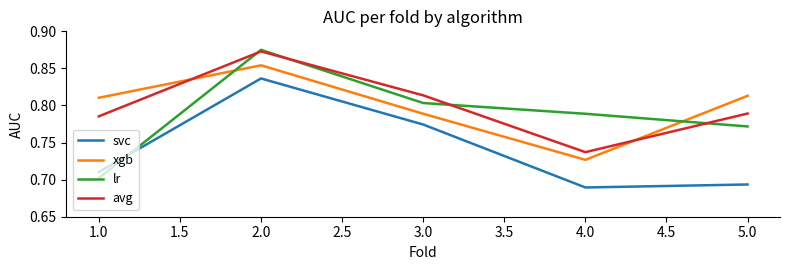

Which series has the widest spread of values?

lr